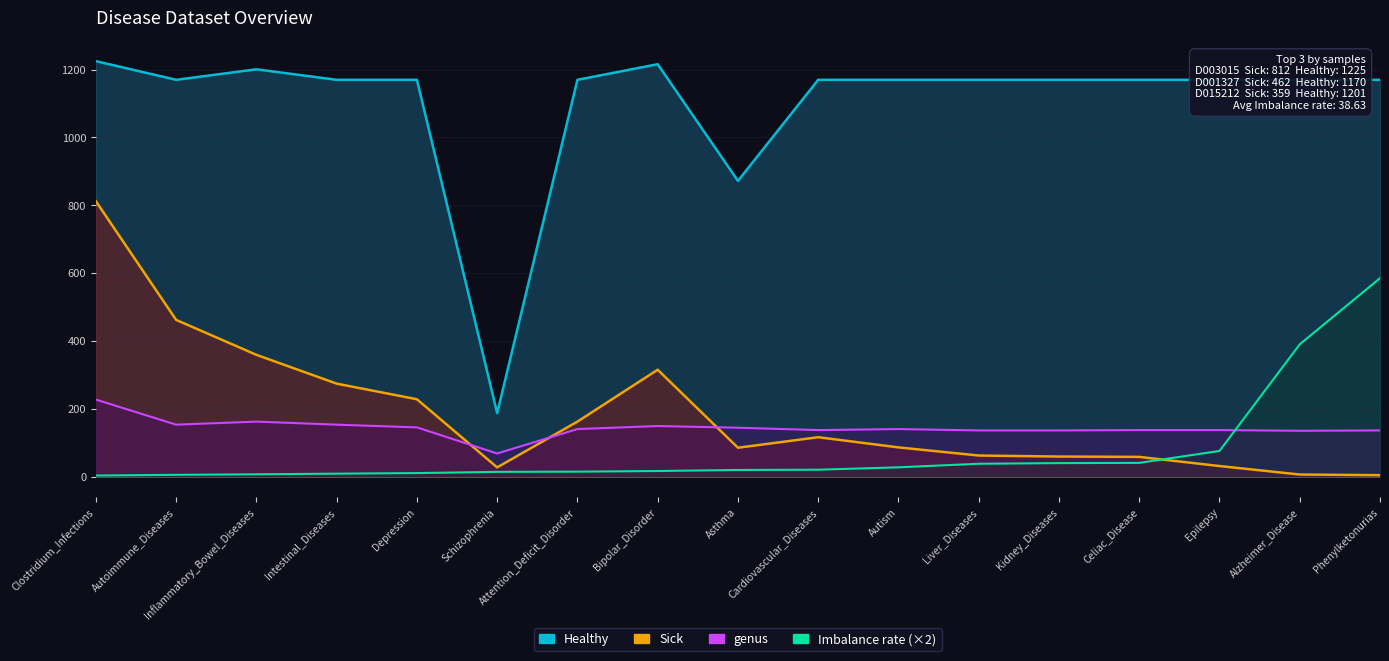

At which label does Healthy first exceed 1170?

Clostridium_Infections